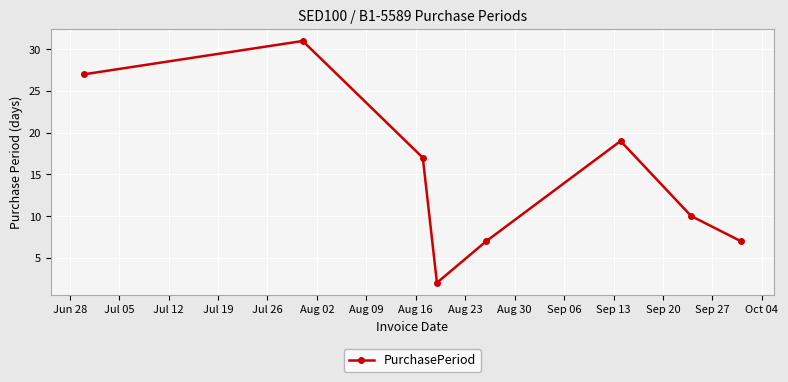

Reading right to left, extract all data points from this chart.

7	10	19	7	2	17	31	27